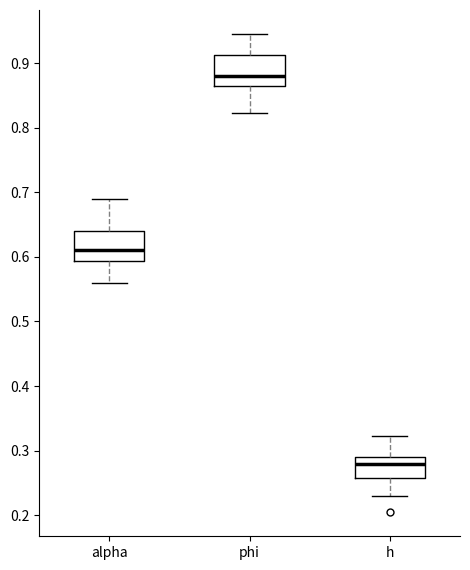

Reading left to right, transcribe this box plot: for each box, give where its median line is, the range the box spans, and where its two whiskers end, as read against the y-axis. The values are not printed on the chart, so give them approximately, as read against the axis.

alpha: median 0.61, box 0.59 to 0.64, whiskers 0.56 to 0.69
phi: median 0.88, box 0.86 to 0.91, whiskers 0.82 to 0.95
h: median 0.28, box 0.26 to 0.29, whiskers 0.23 to 0.32